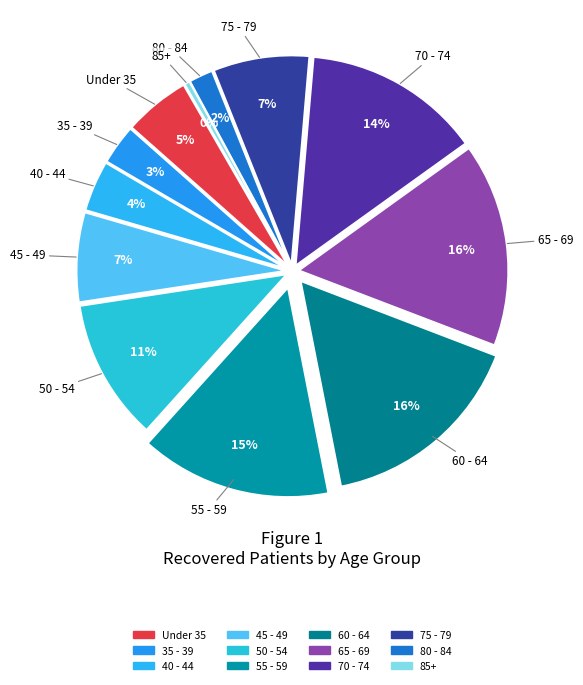

To the nearest percent, what is the difference between the largest and smallest slice percentages?

16%